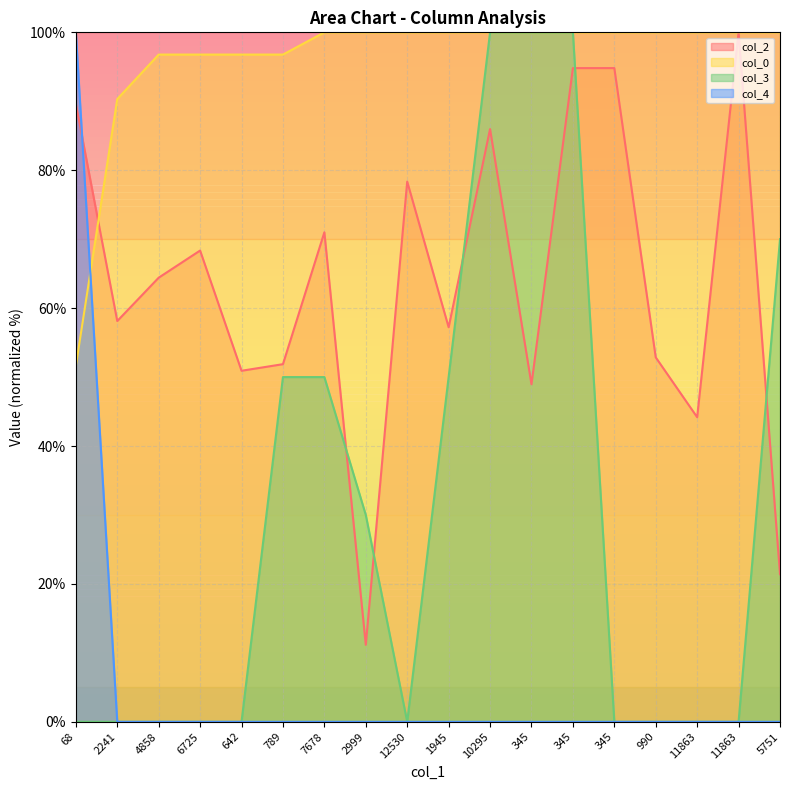

True or false: col_4 has a value of 100.0 at 68.

True